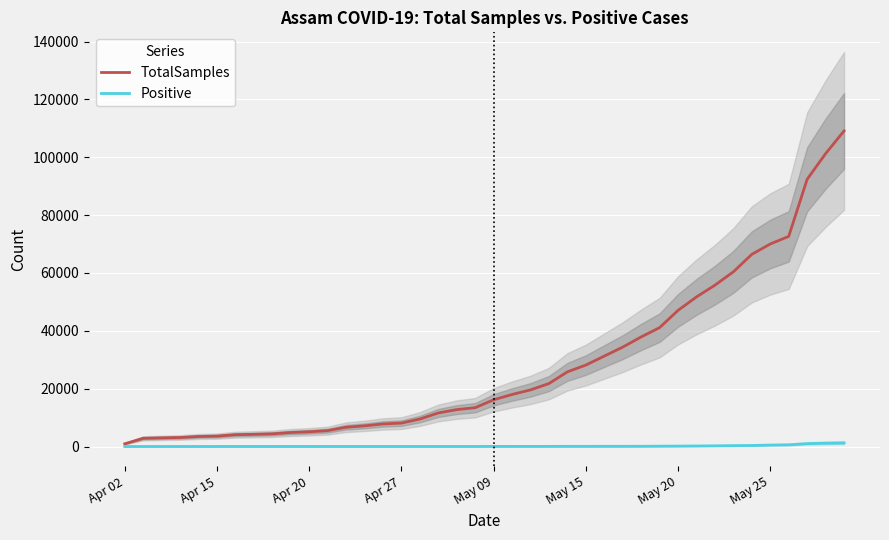

The value of TotalSamples at 14 is 3737. True or false?

False